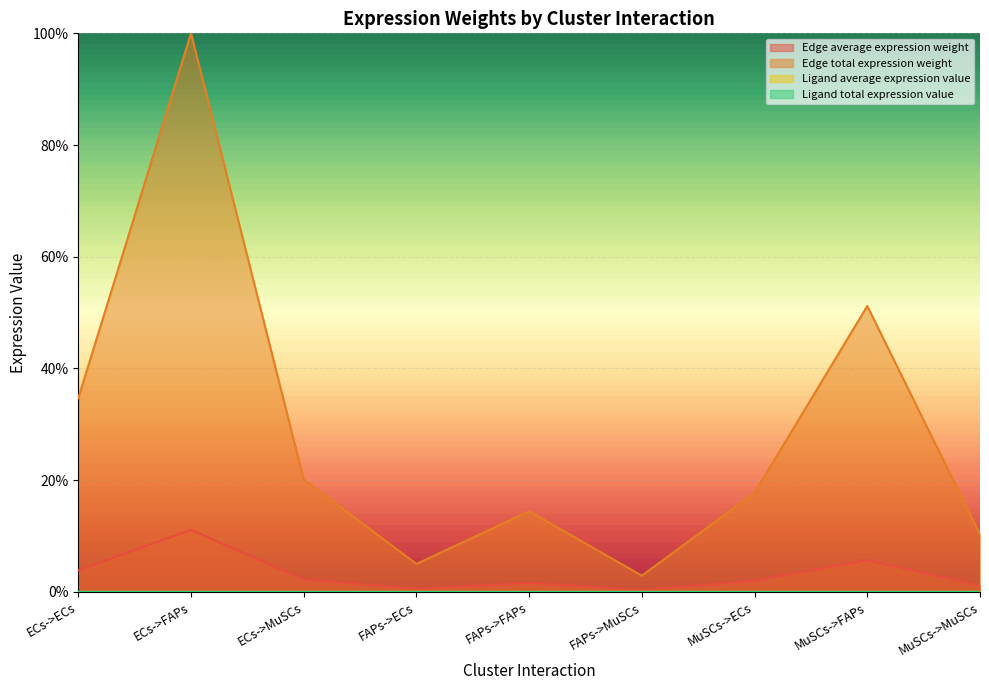

Is the value of Ligand total expression value at FAPs->FAPs greater than the value of Edge average expression weight at MuSCs->MuSCs?

No